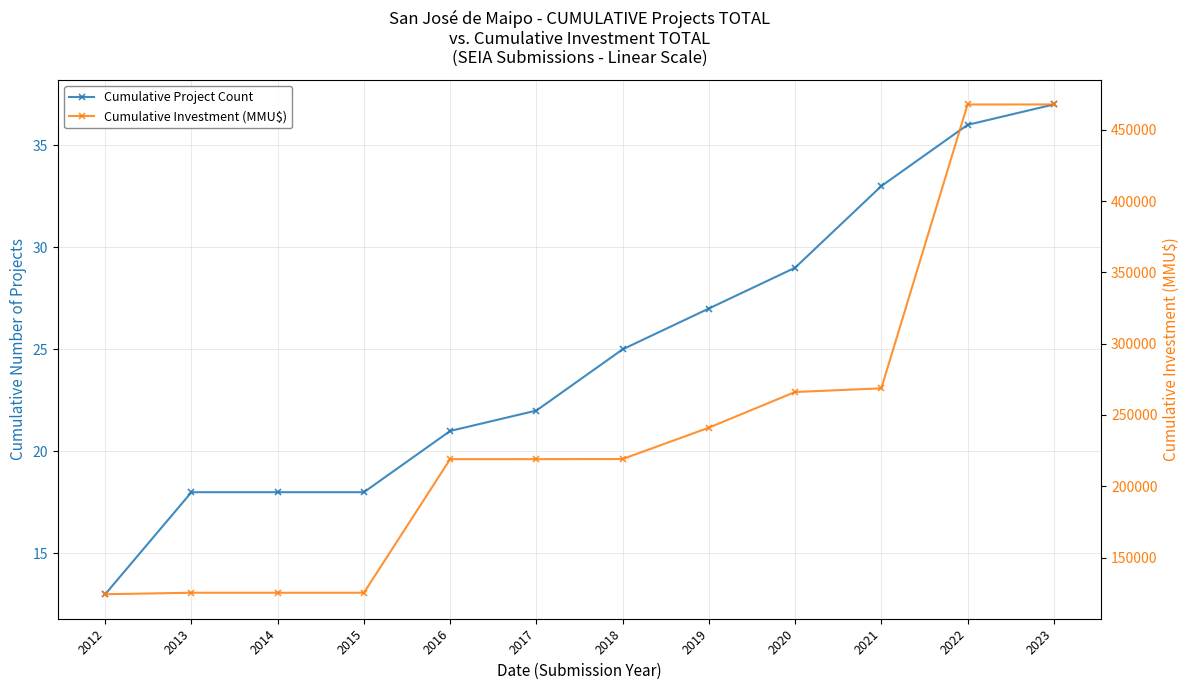

True or false: Cumulative Project Count and Cumulative Investment (MMU$) intersect in this chart.

False